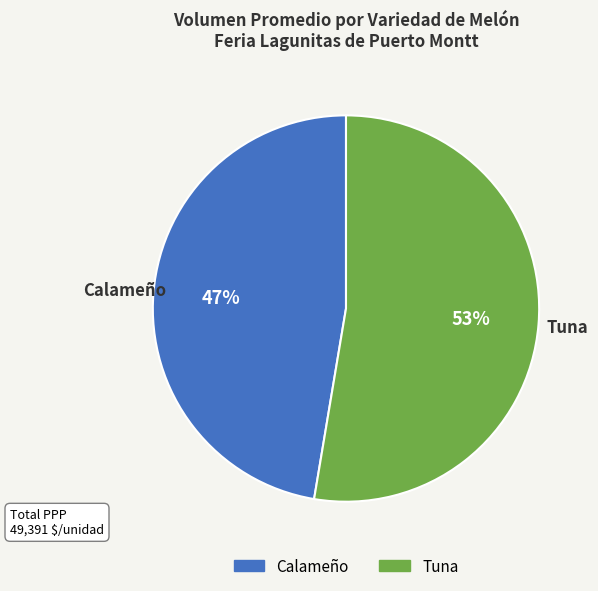

To the nearest percent, what is the average slice percentage?

50%